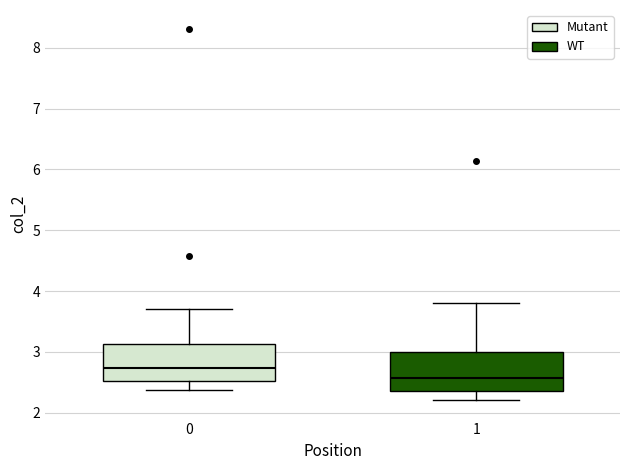

Where is the upper edge of the box at x = 1 on the y-axis? The values are not printed on the chart, so give them approximately, as read against the axis.

3.0